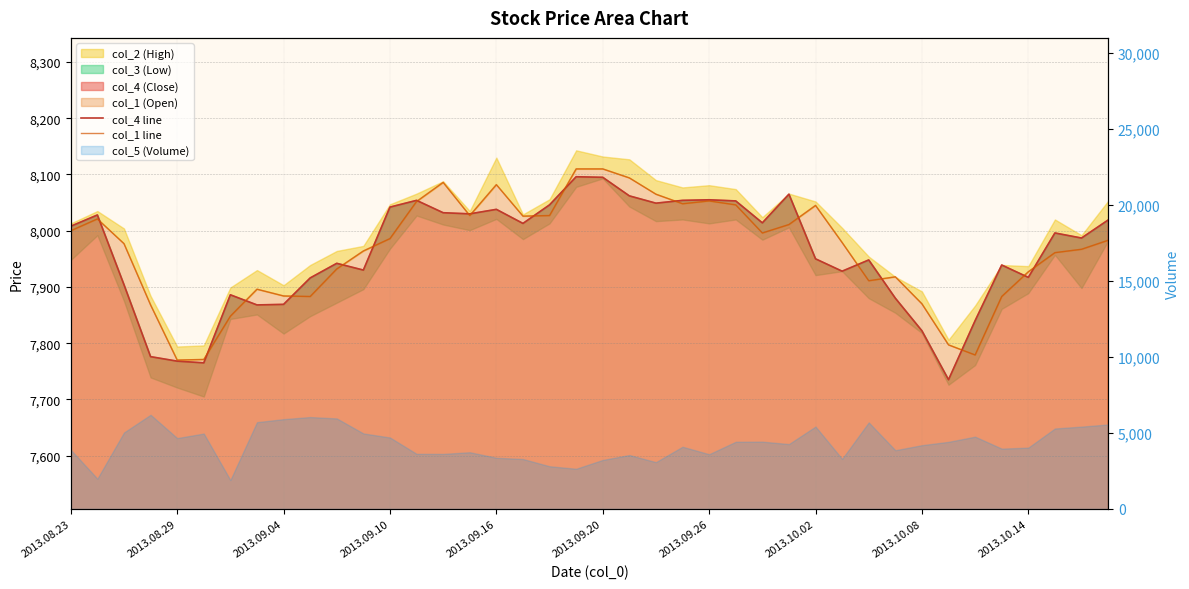

What is the sum of the col_4 line values at 37 and 36?

15913